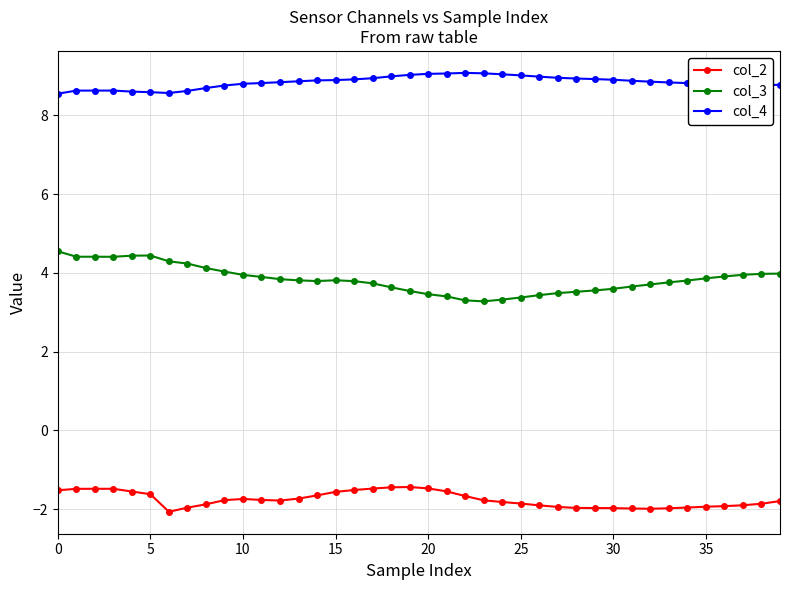

True or false: col_2 has more than 2 interior local peaks.

True